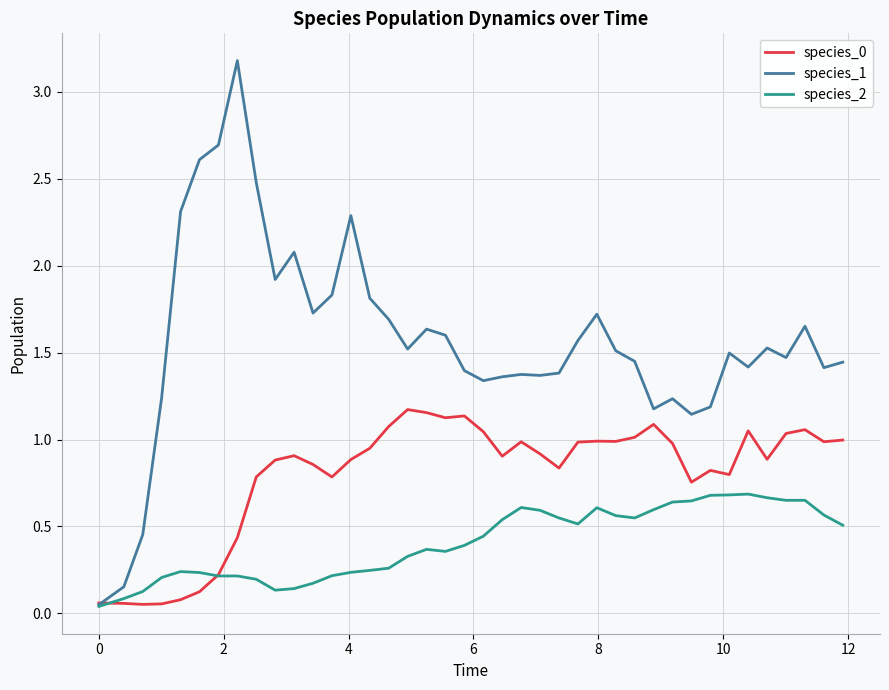

Which series has the largest total across all categories?

species_1